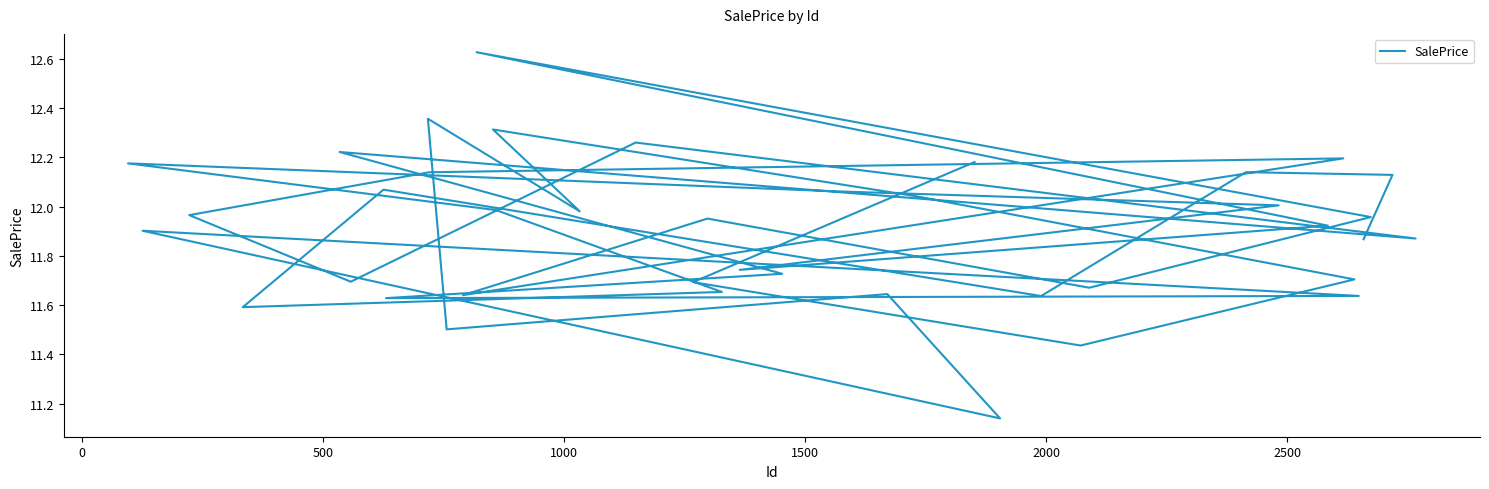

True or false: there are more than 0 points higher than both neighbors.

True